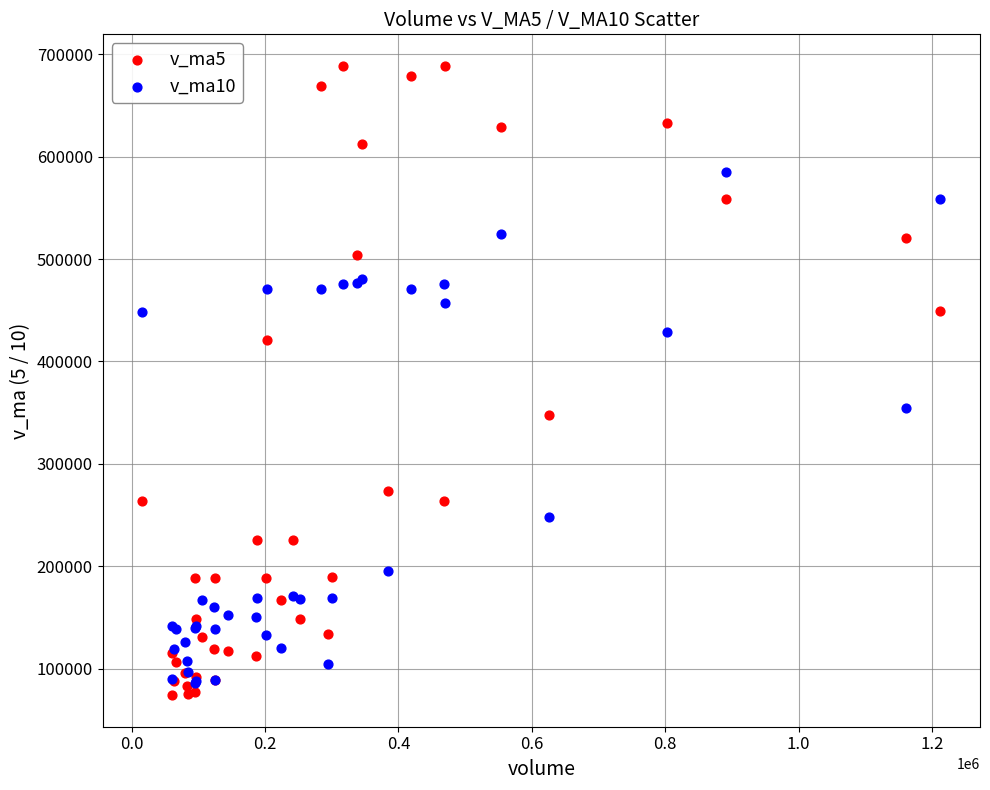

Which series reaches the maximum Y coordinate?

v_ma5